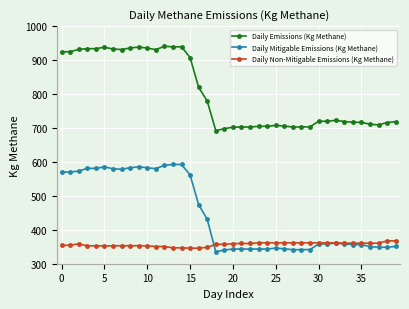

True or false: Daily Mitigable Emissions (Kg Methane) and Daily Emissions (Kg Methane) intersect in this chart.

False